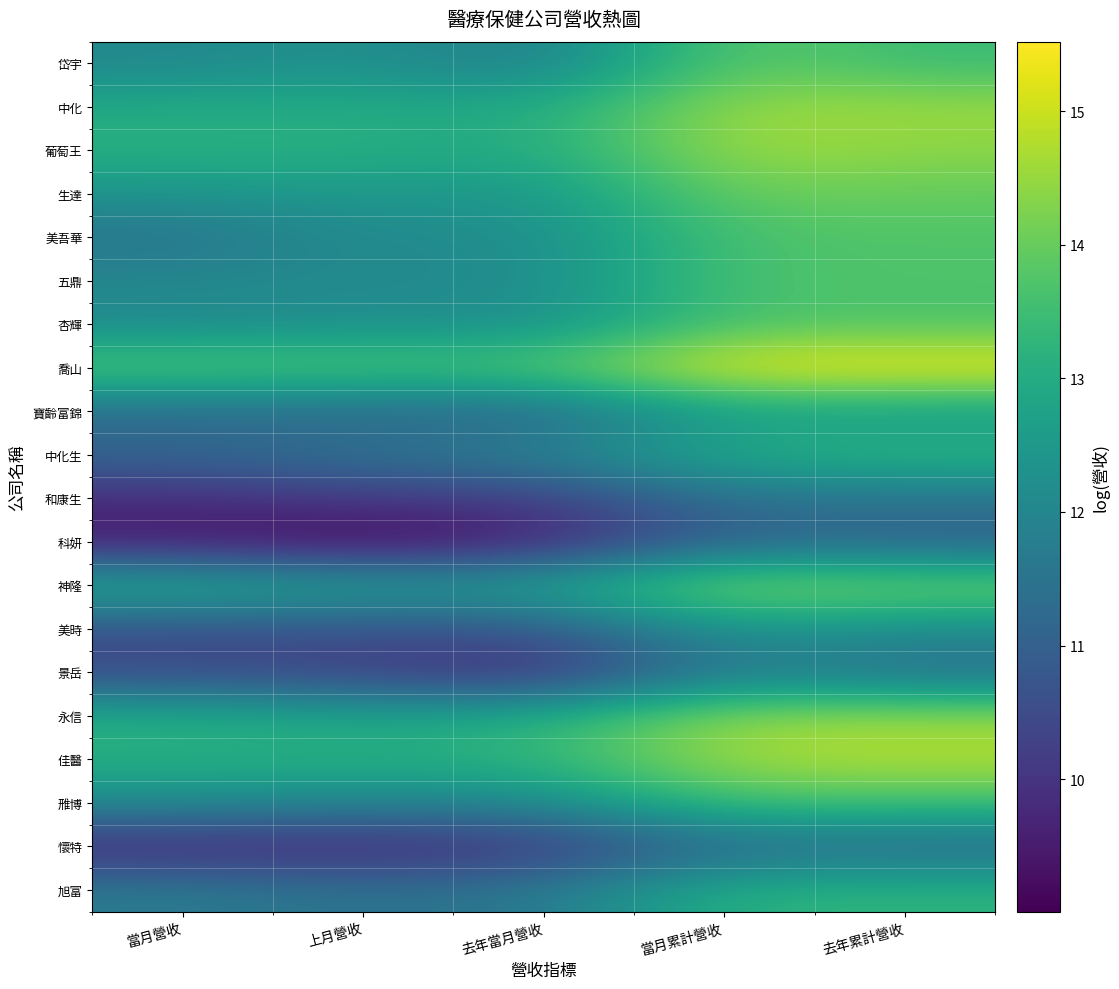

How many distinct data groups are displayed?

20